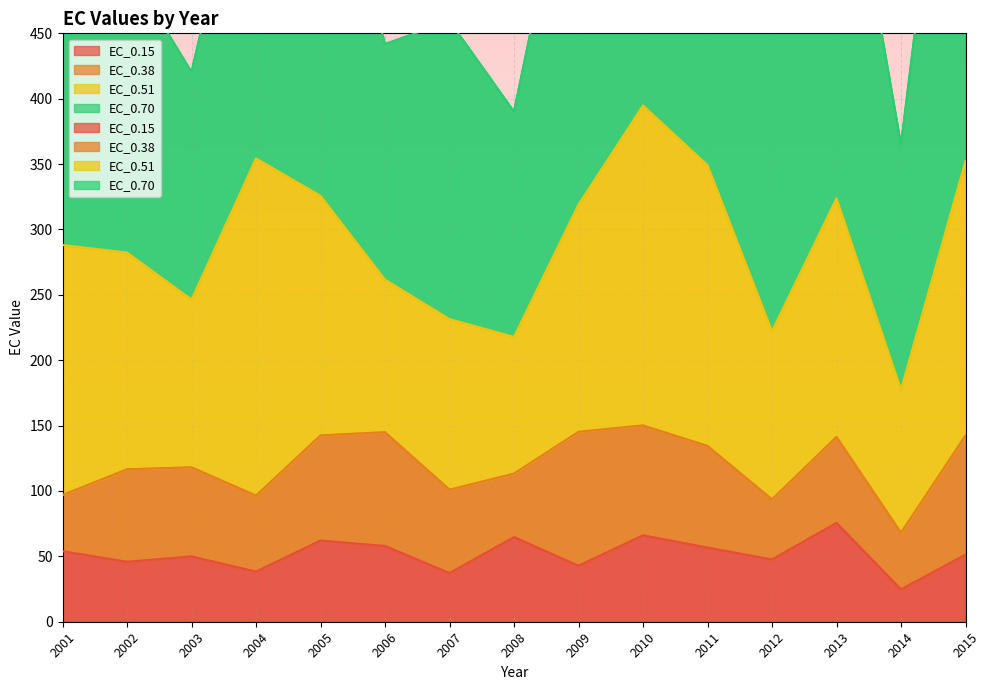

Between which two adjacent categories do EC_0.38 and EC_0.15 first intersect?

2001 and 2002